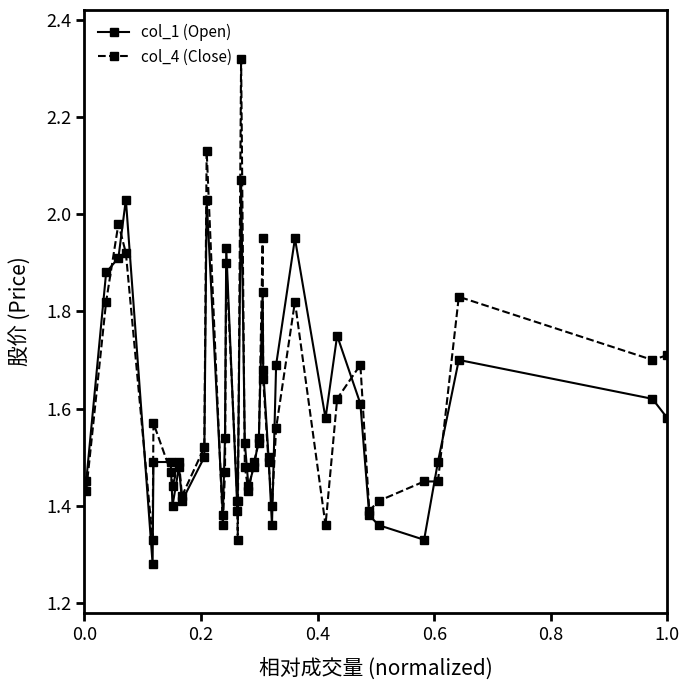

True or false: col_4 (Close) has more than 0 points higher than both neighbors.

True